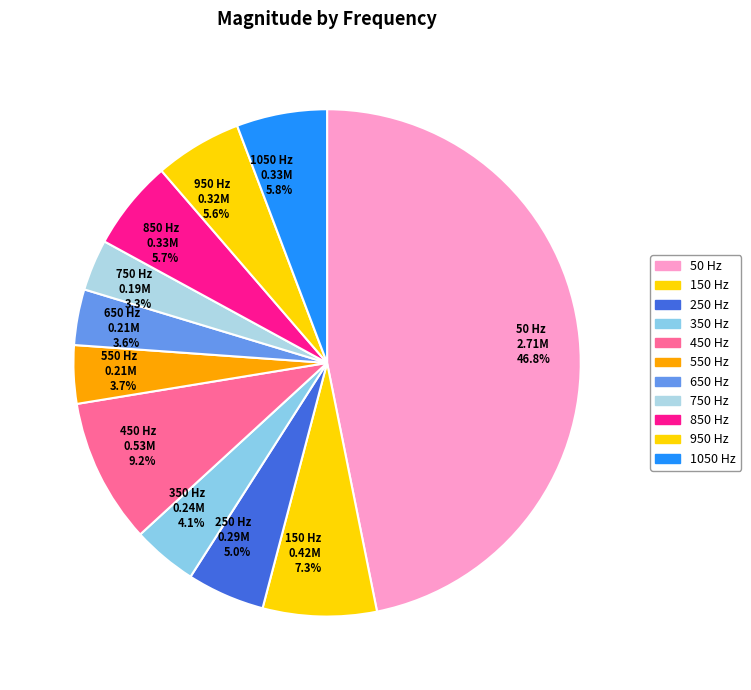

Is 750 the majority of the pie?

No